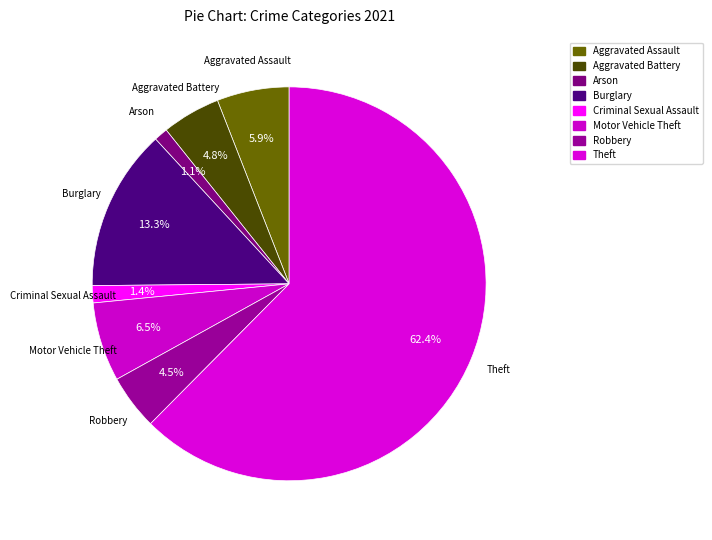

Combined, do Arson and Theft account for over 50%?

Yes